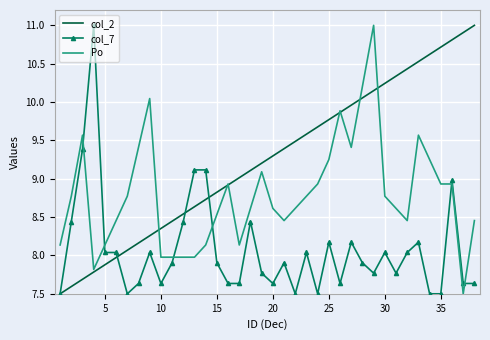

What is the greatest value displayed?

11.0